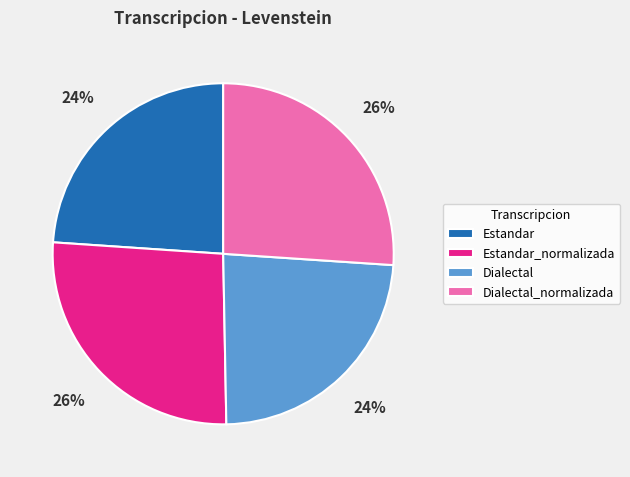

To the nearest percent, what portion does Dialectal_normalizada represent?

26%